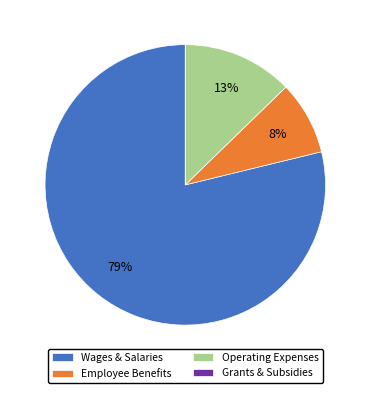

Is there a majority slice in this chart?

Yes